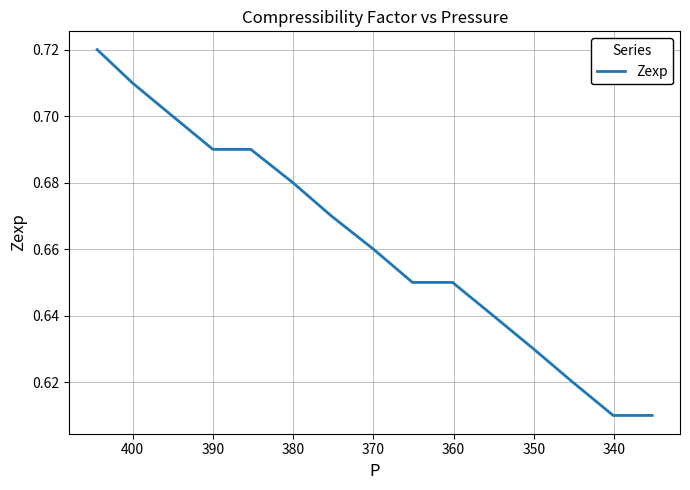

Reading left to right, extract all data points from this chart.

0.7	0.7	0.7	0.7	0.7	0.7	0.7	0.7	0.7	0.7	0.6	0.6	0.6	0.6	0.6